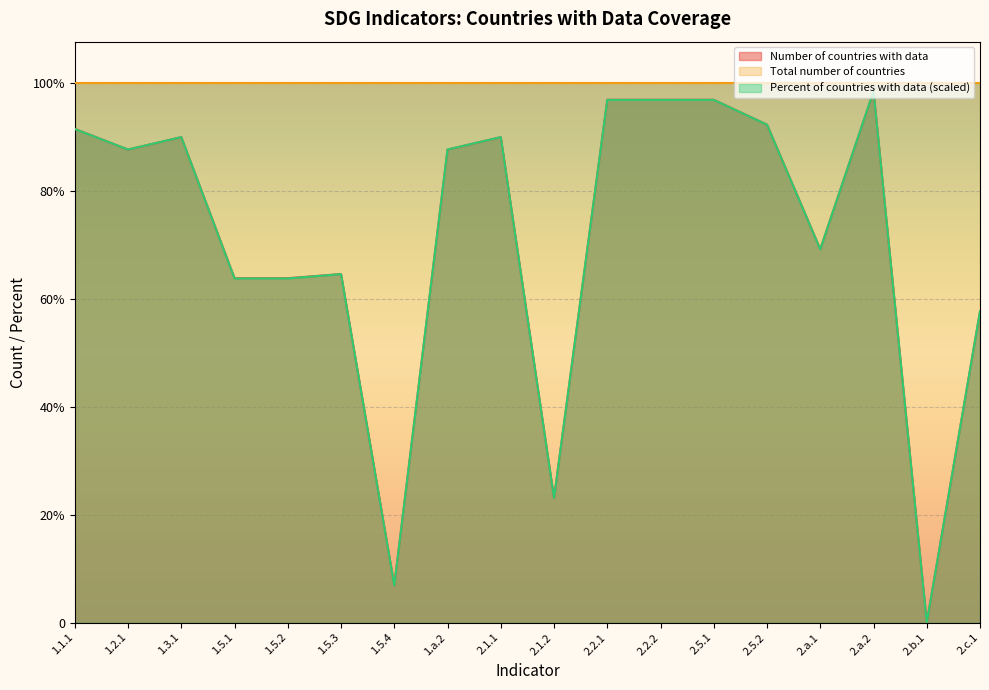

What is the approximate value at 2.1.1, to the nearest 50?

100